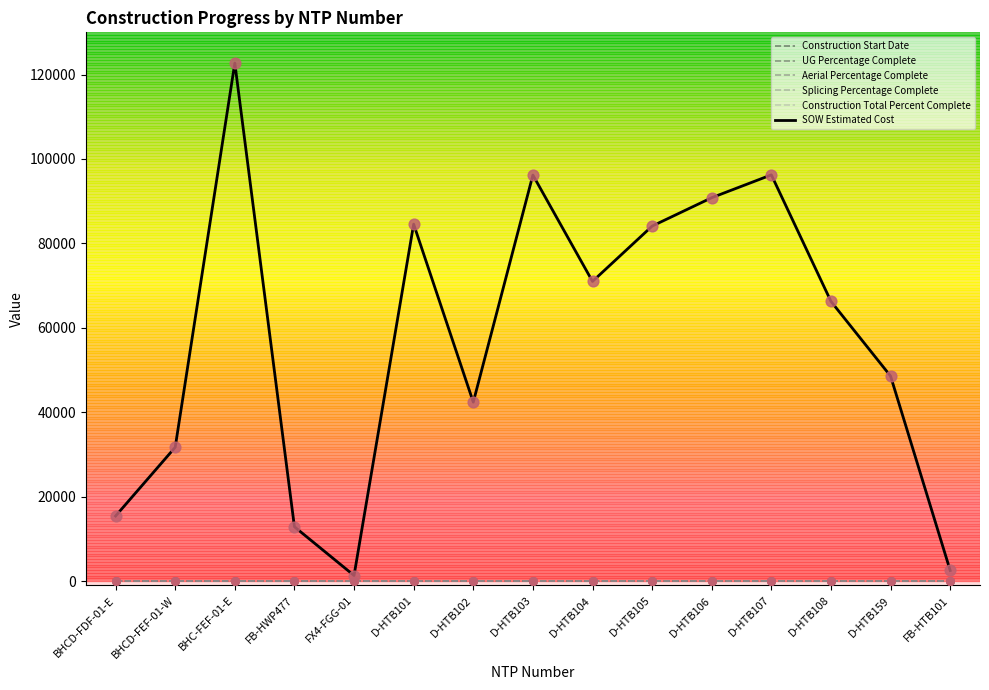

Which series has the largest total across all categories?

SOW Estimated Cost